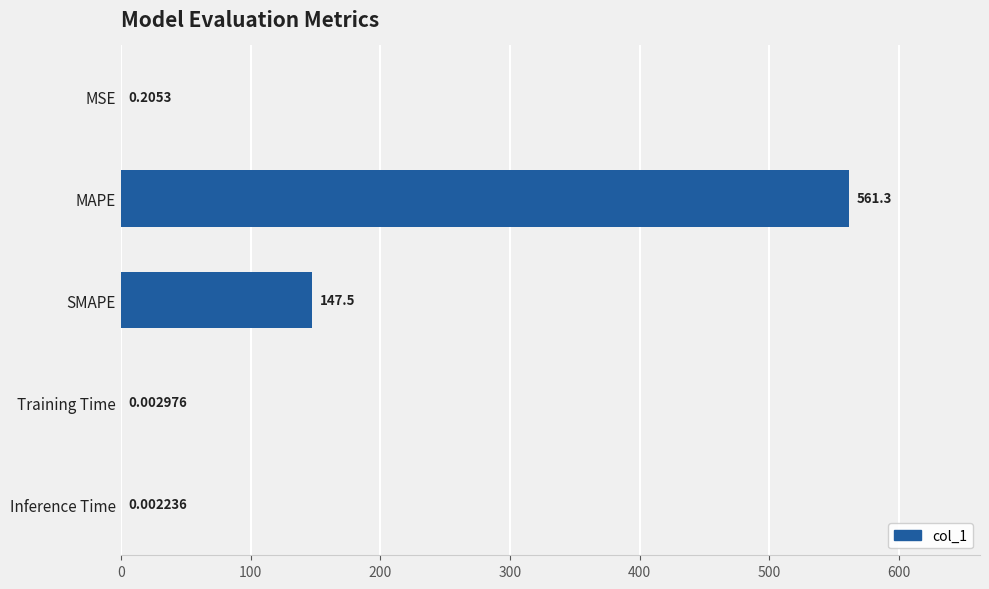

At which label is the value closest to 280?

SMAPE